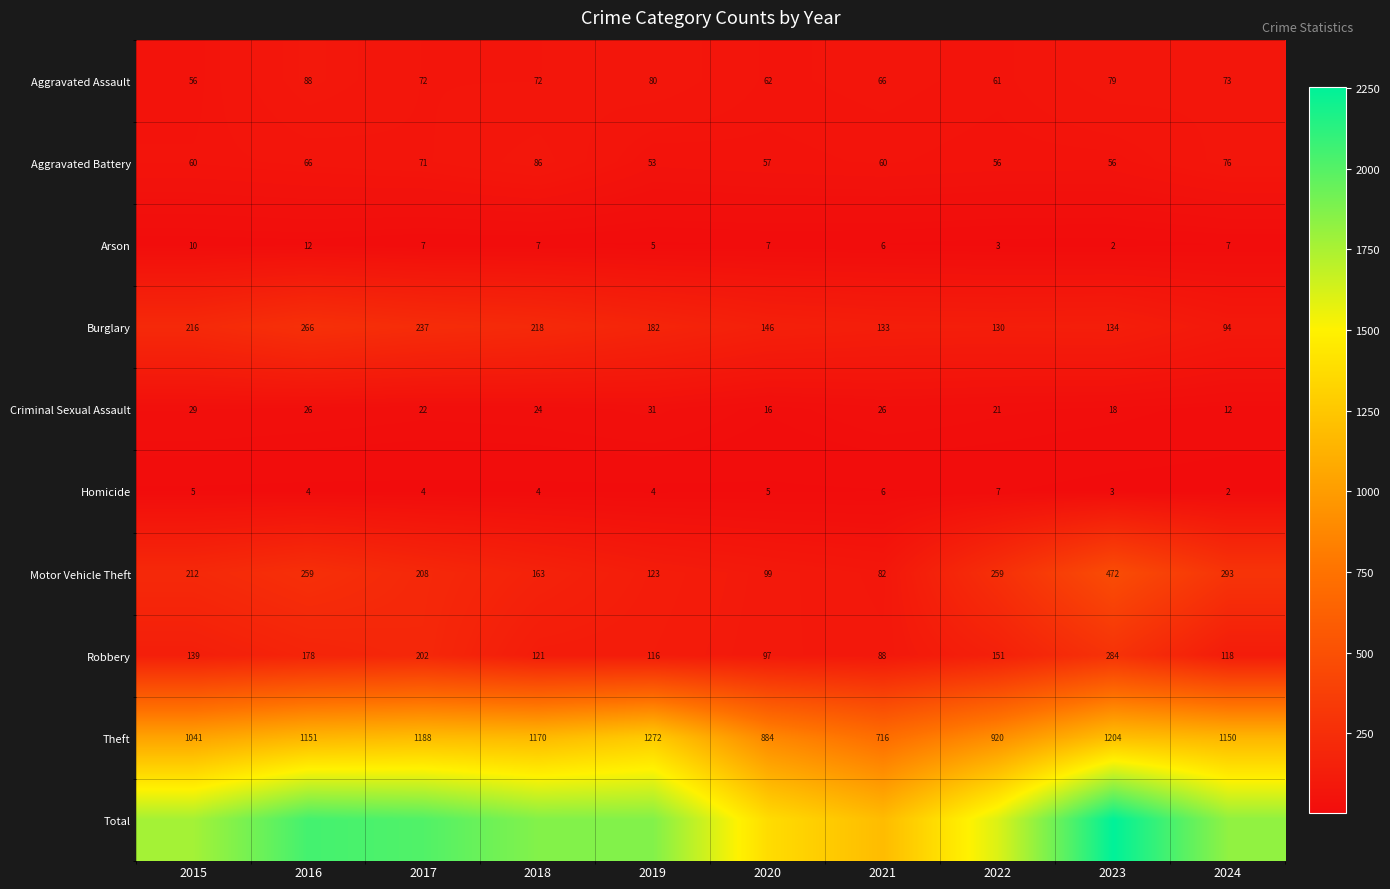

At which label does Robbery reach its minimum?

2021